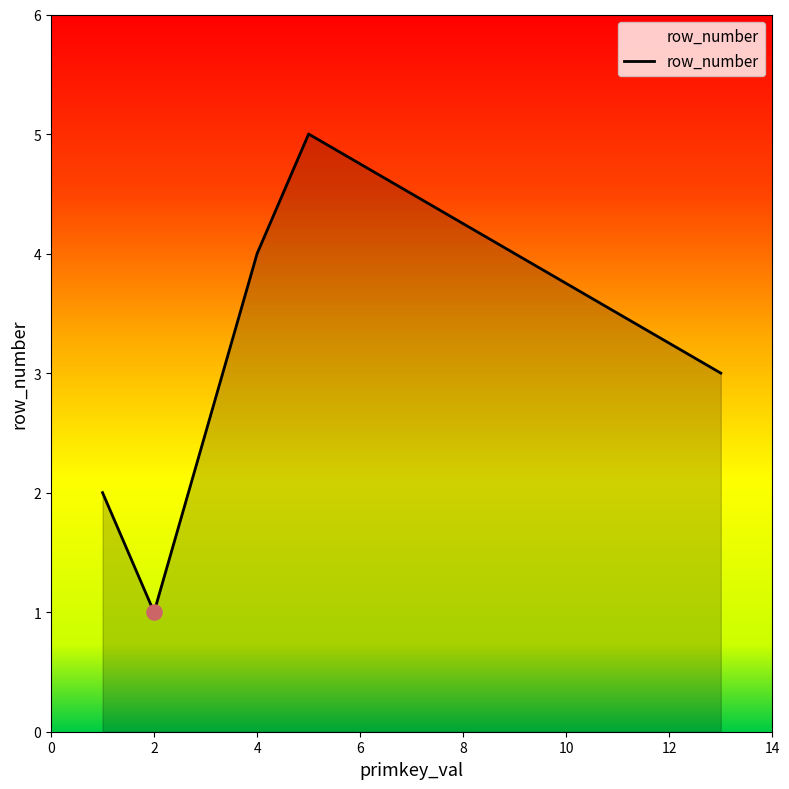

What is the difference between the maximum and minimum values?

4